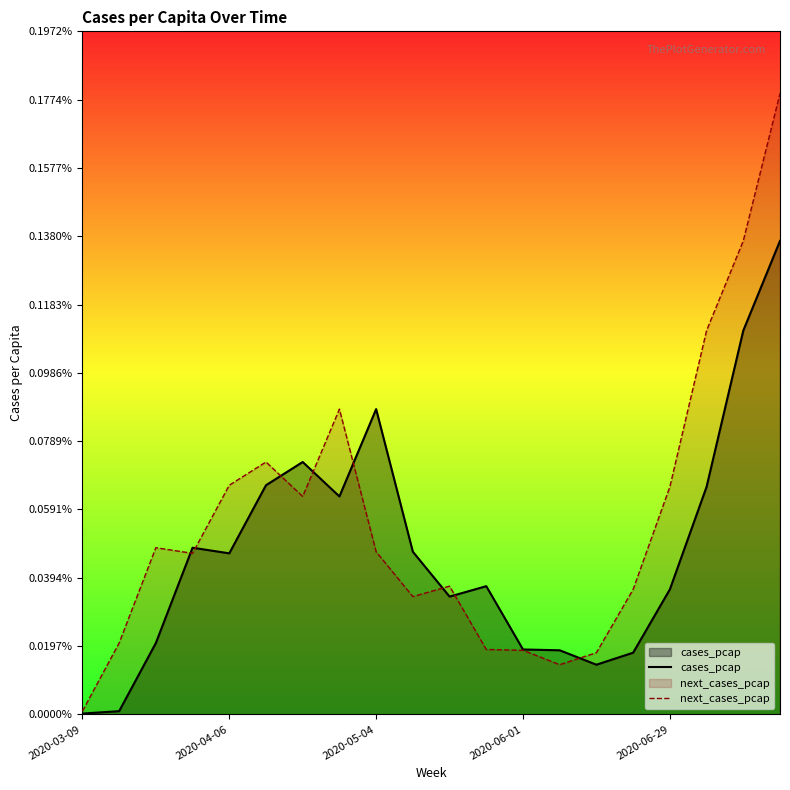

Does the chart have visible grid lines?

No